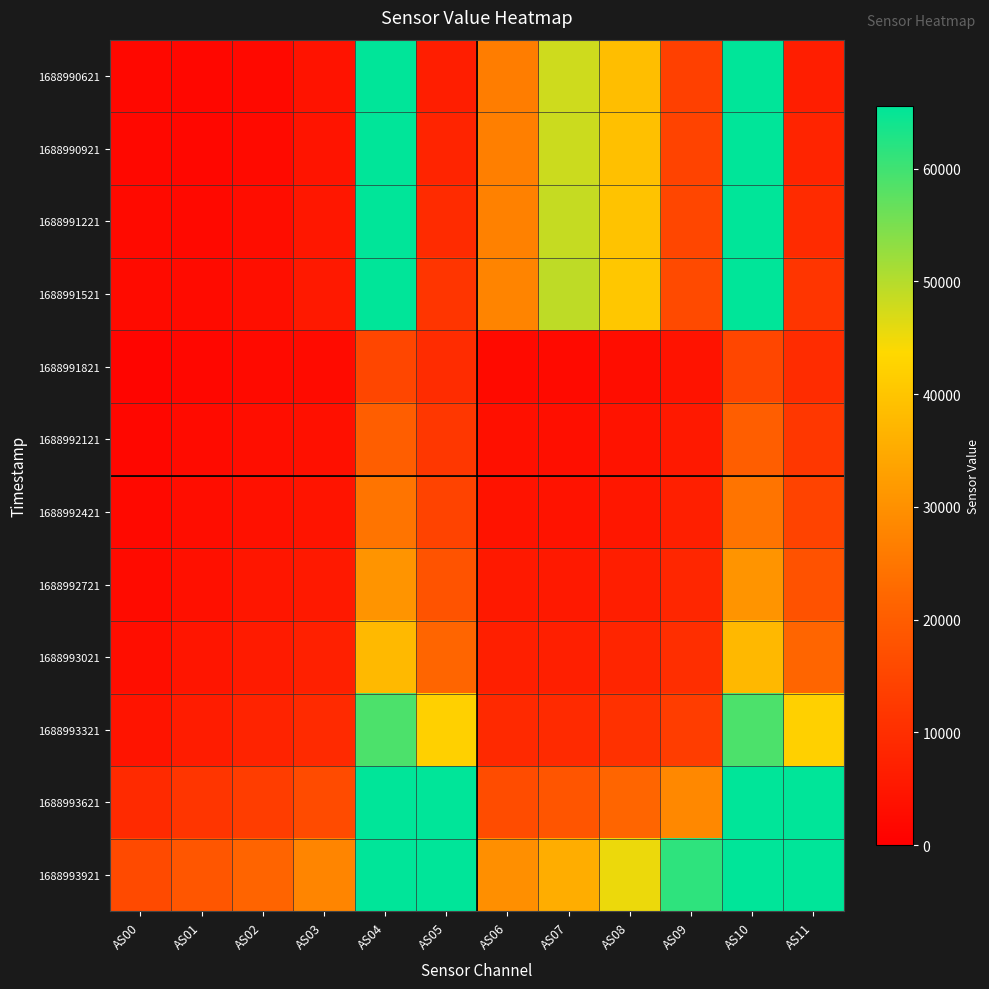

How many categories are shown in the chart?

12